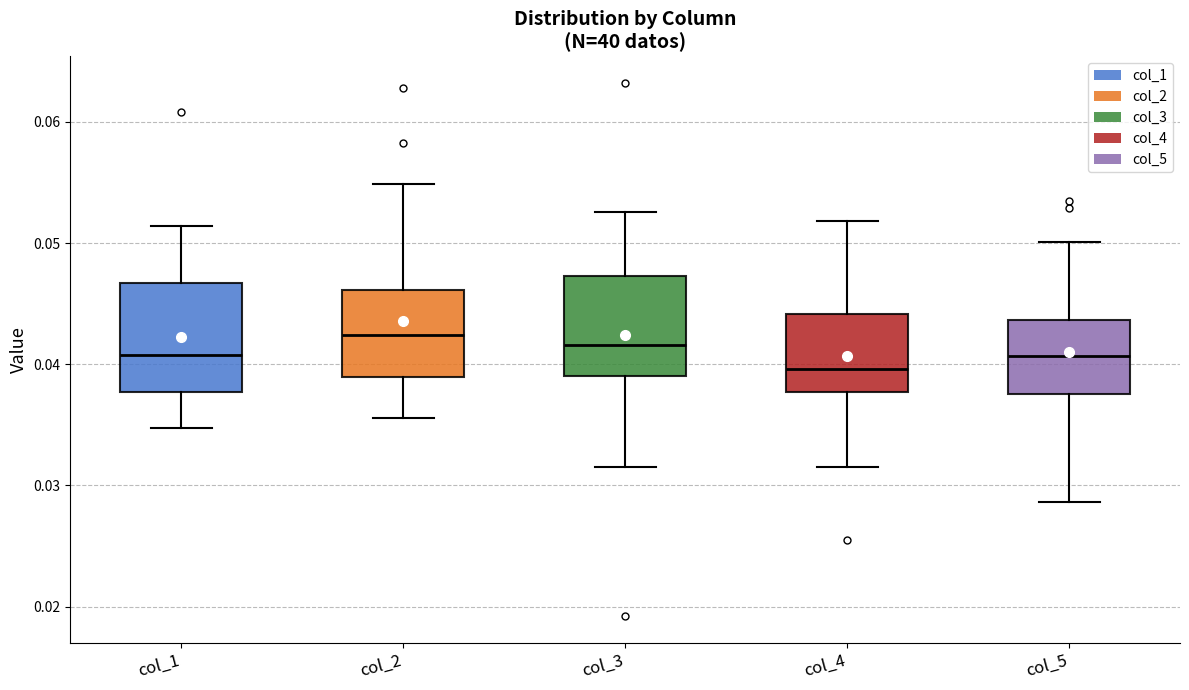

Reading left to right, read every box against the y-axis: the position of its median line, the range the box covers, and the ends of its whiskers. The values are not printed on the chart, so give them approximately, as read against the axis.

col_1: median 0.041, box 0.038 to 0.047, whiskers 0.035 to 0.051
col_2: median 0.042, box 0.039 to 0.046, whiskers 0.036 to 0.055
col_3: median 0.042, box 0.039 to 0.047, whiskers 0.031 to 0.053
col_4: median 0.040, box 0.038 to 0.044, whiskers 0.031 to 0.052
col_5: median 0.041, box 0.038 to 0.044, whiskers 0.029 to 0.050